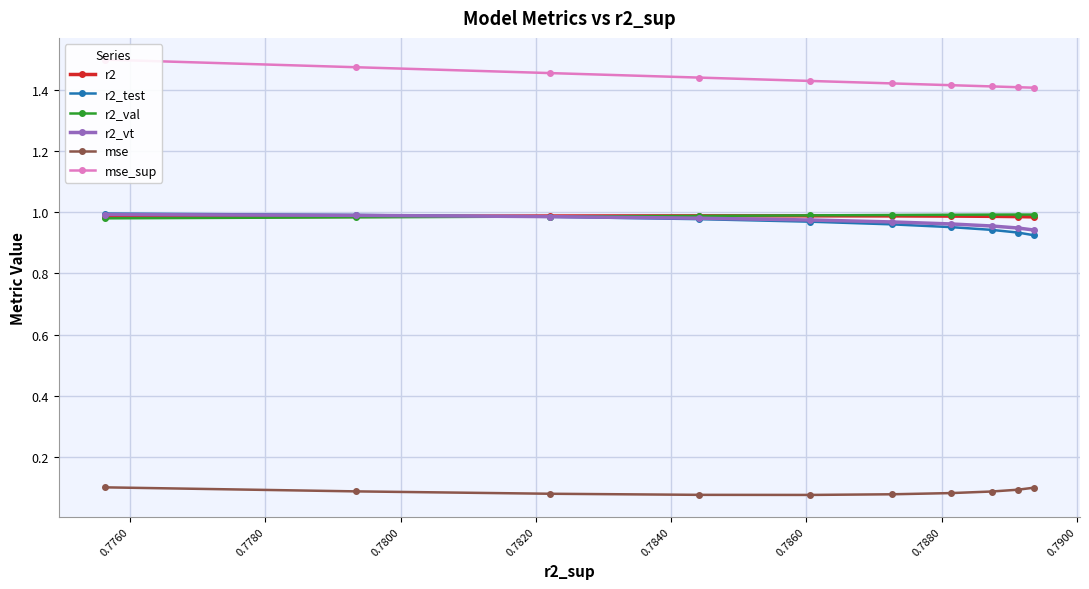

Rank the series at 0.7840 from highest to lowest value.

mse_sup, r2_val, r2, r2_vt, r2_test, mse